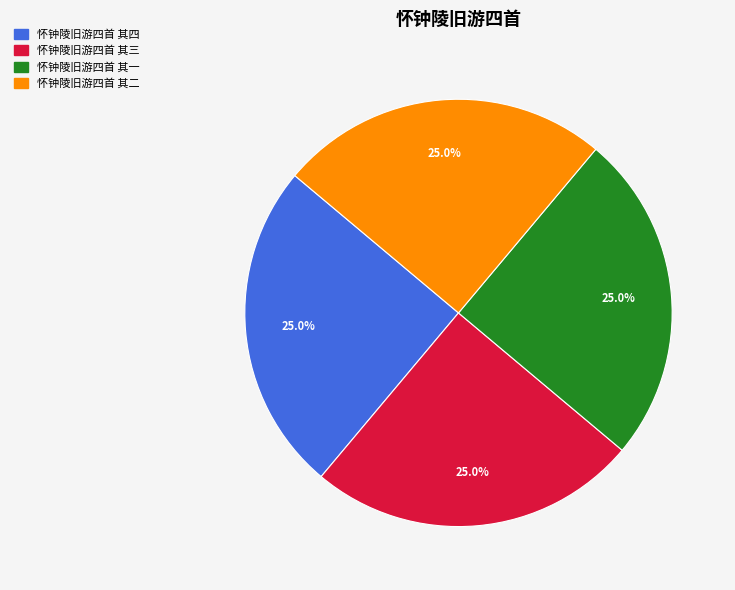

Is there a majority slice in this chart?

No